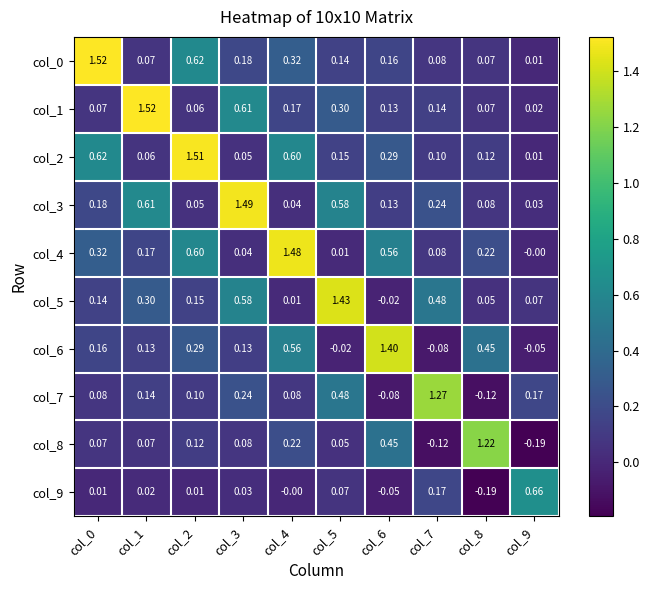

Is the value of col_7 at col_3 greater than the value of col_5 at col_6?

Yes